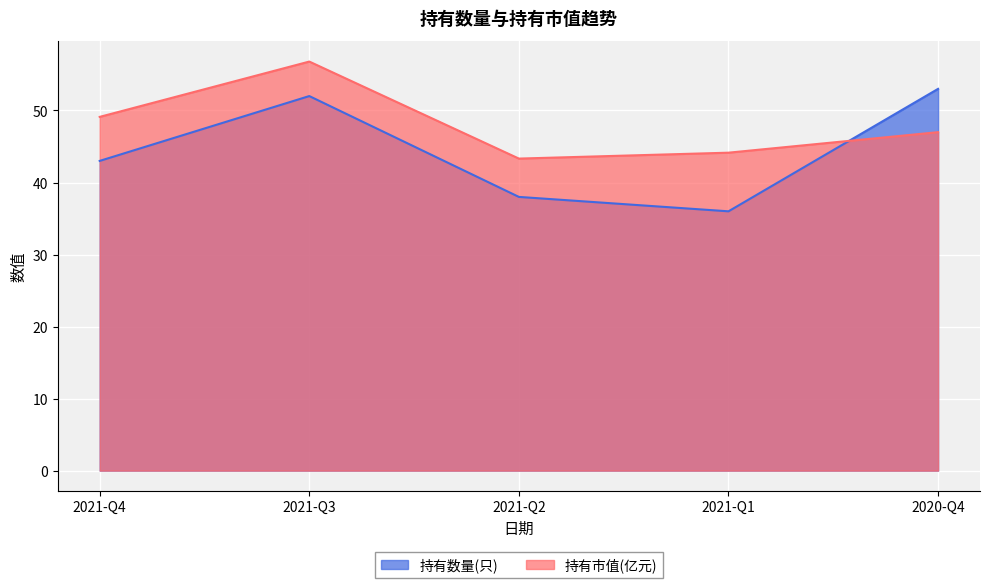

The value of 持有市值(亿元) at 2021-Q1 is 44.1. True or false?

True